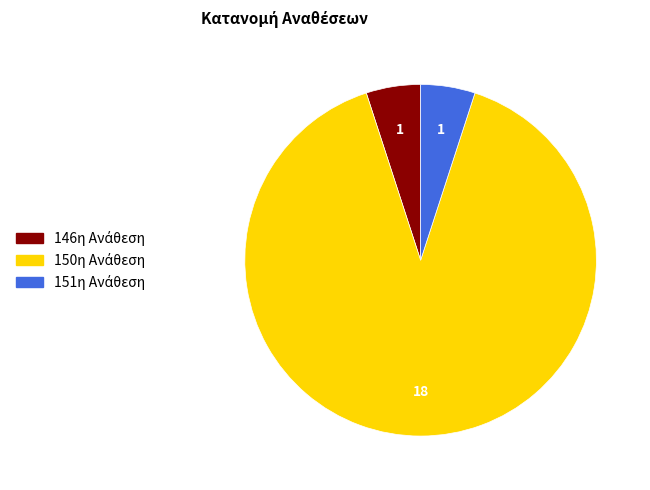

Does any single category account for the majority?

Yes